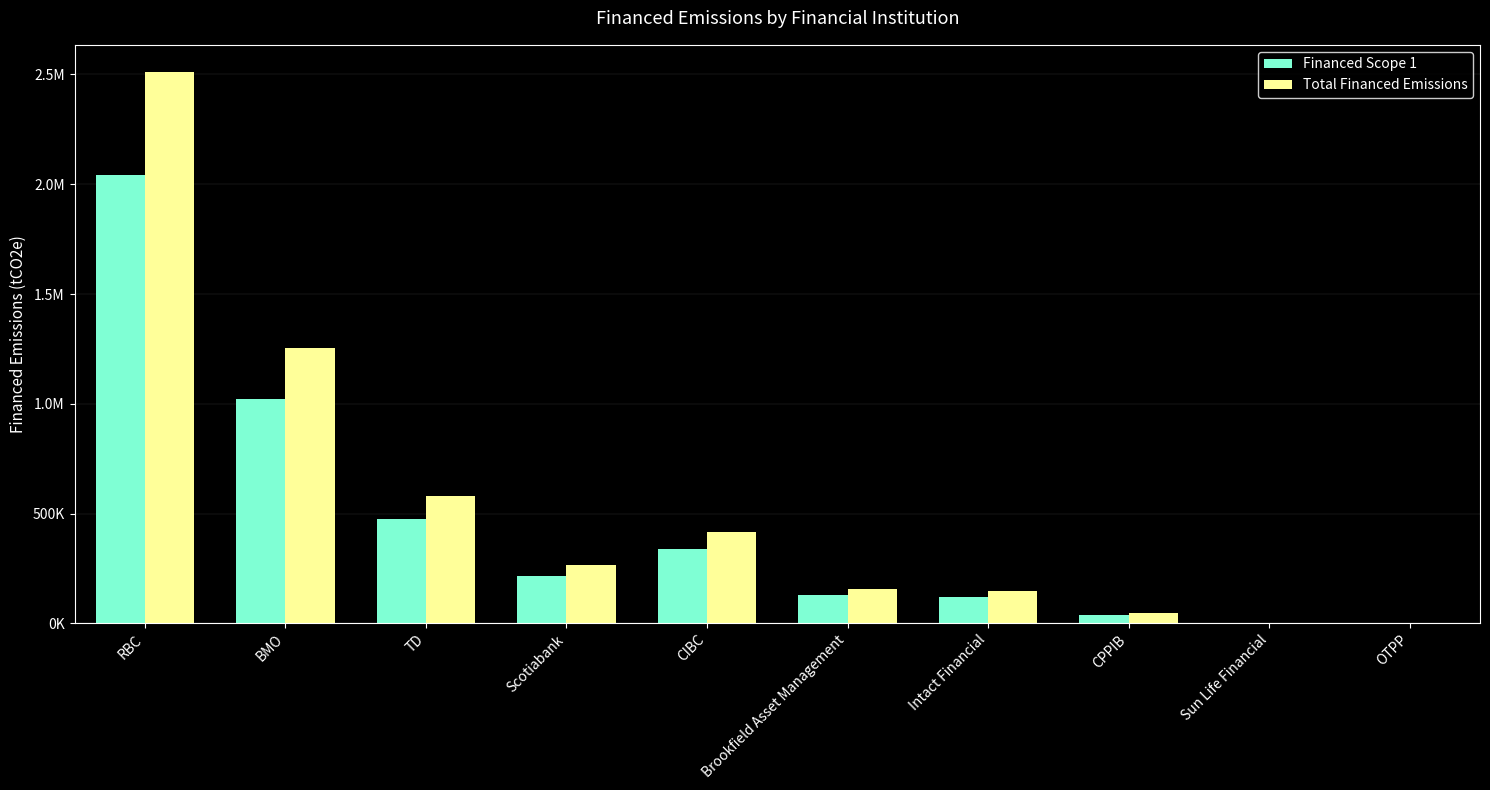

What position from the left is TD?

3